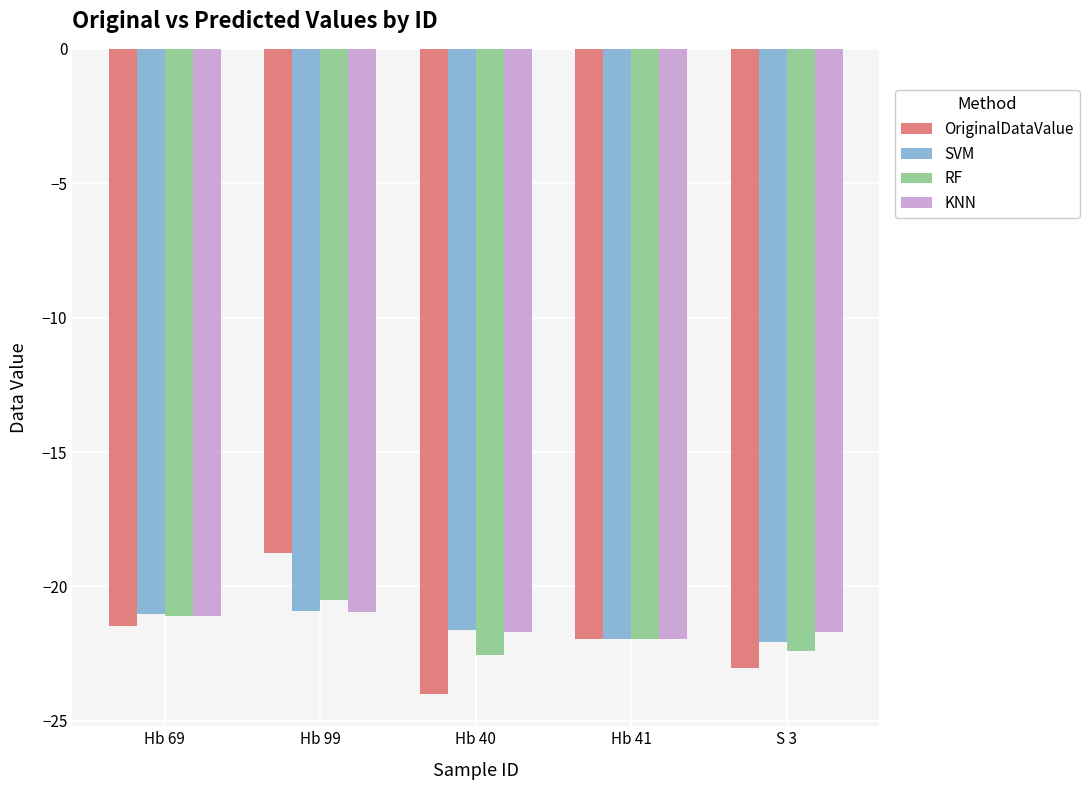

What is the approximate value of KNN at Hb 69?

-21.1